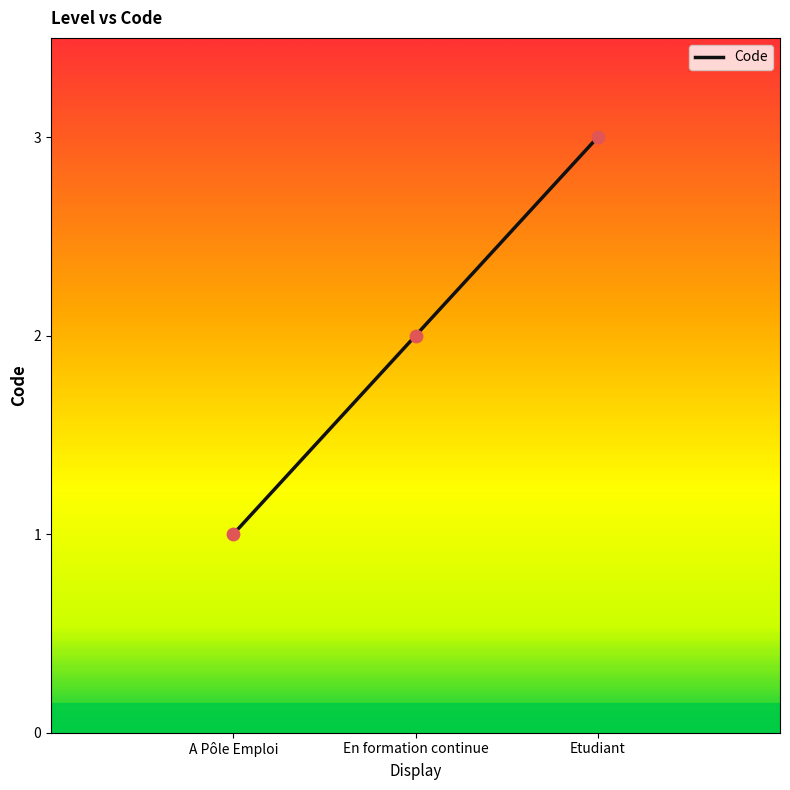

Between Etudiant and A Pôle Emploi, which is larger?

Etudiant